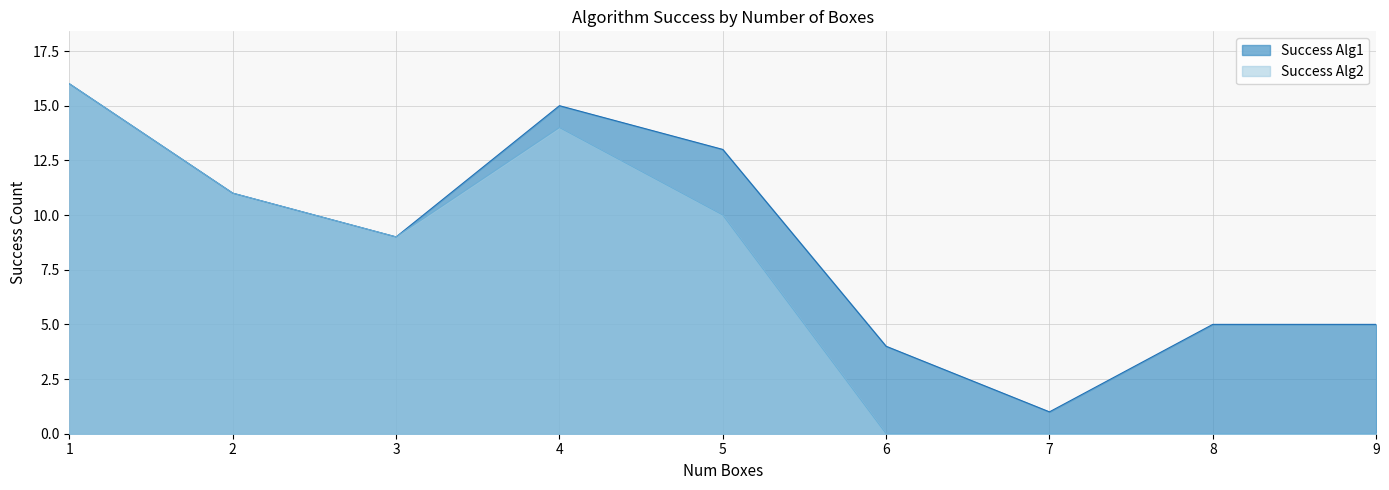

True or false: Success Alg1 and Success Alg2 intersect in this chart.

False